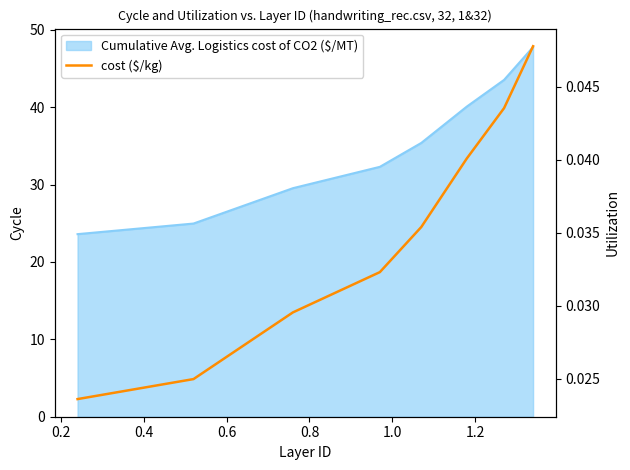

True or false: the data shows 0.0 at 1.4.

False